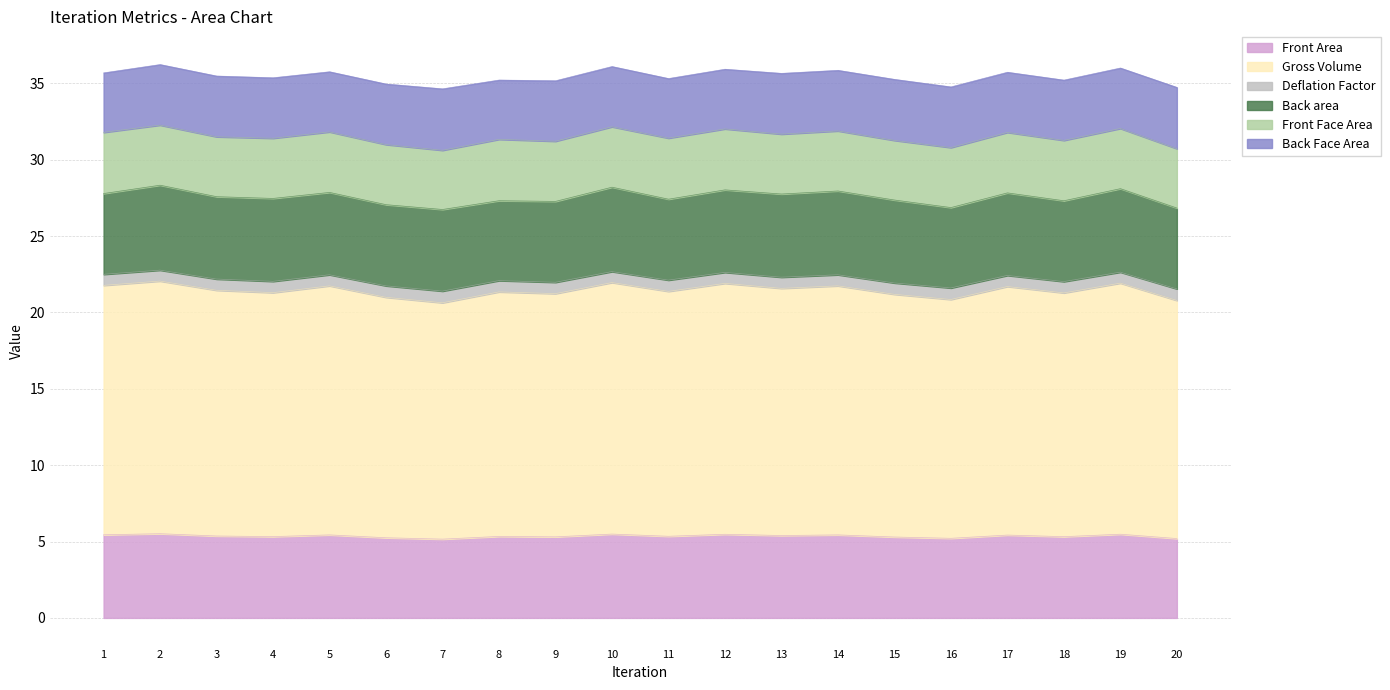

How many lines are shown in the chart?

6